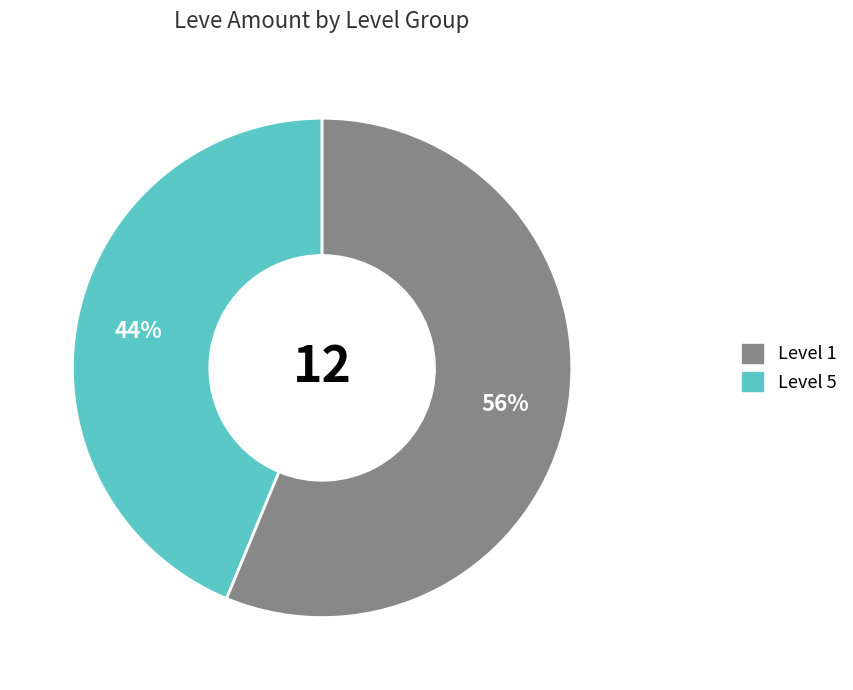

The Level 5 slice represents 56% of the pie. True or false?

True